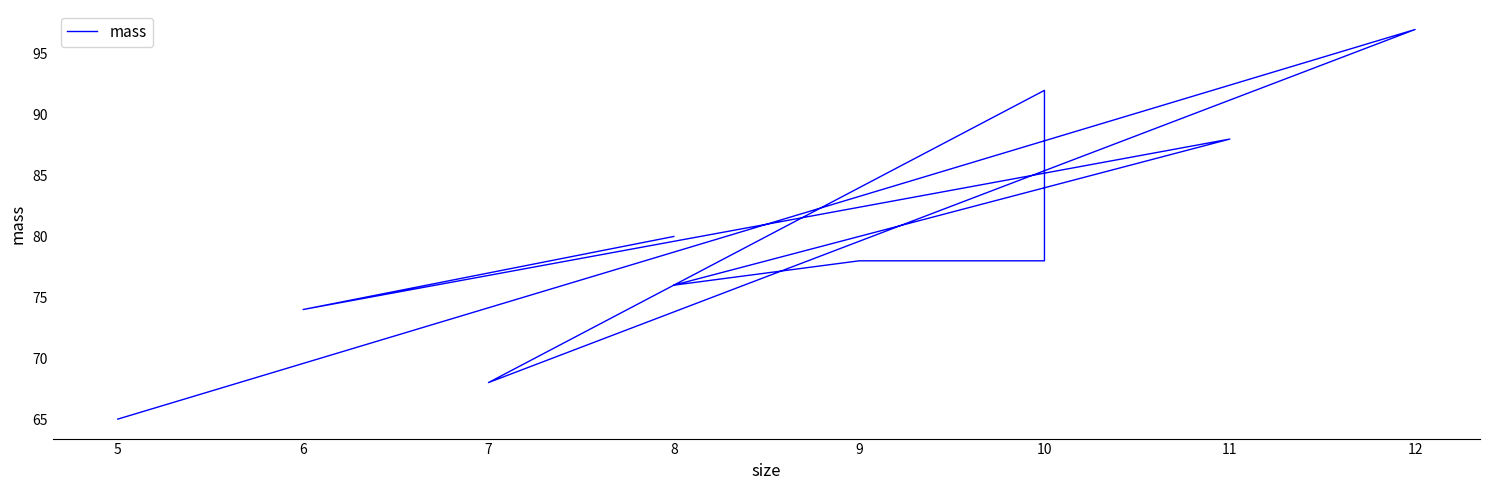

True or false: the data has more than 0 interior local peaks.

True